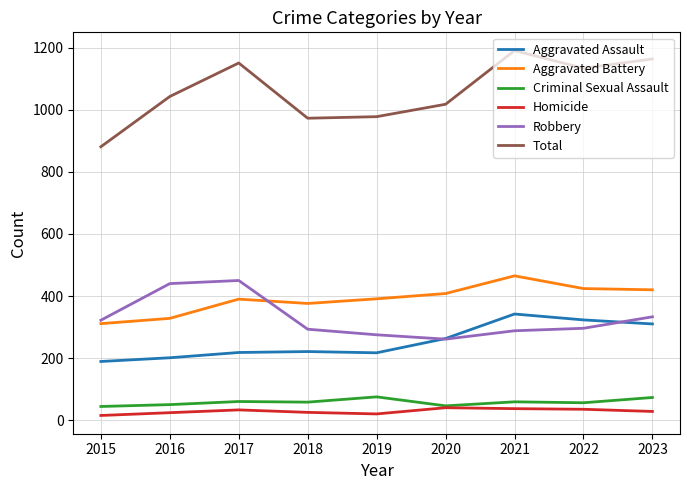

How many lines are shown in the chart?

6